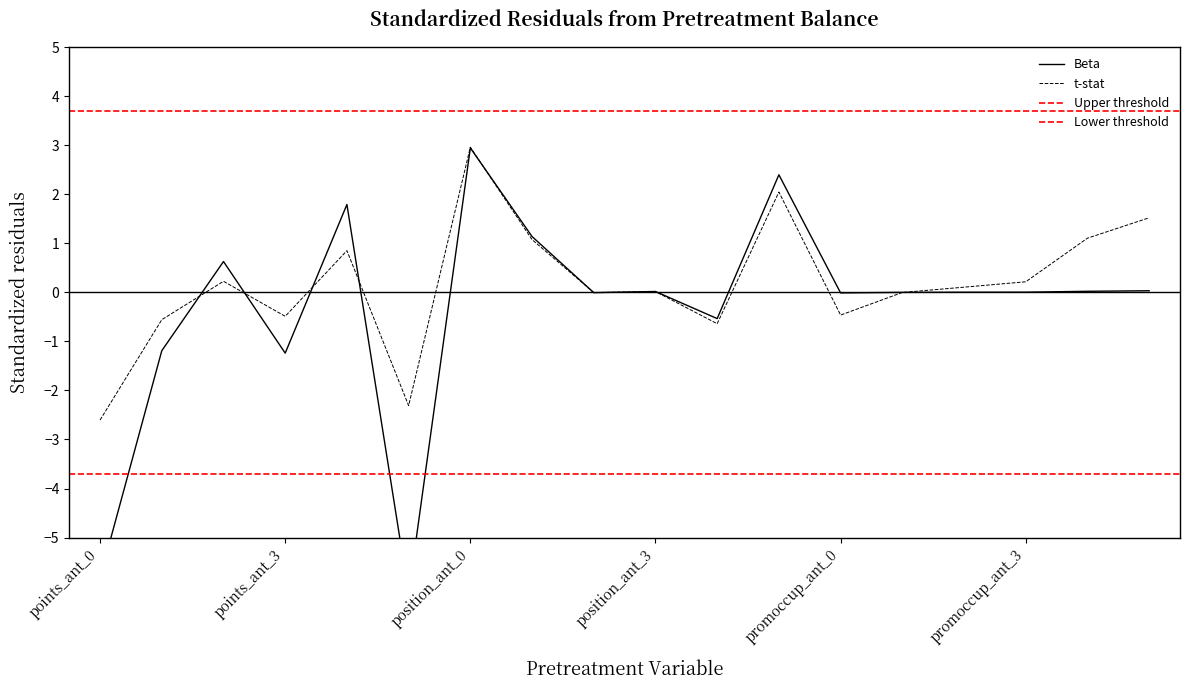

After their last crossing, which series has the higher values: Beta or t-stat?

t-stat